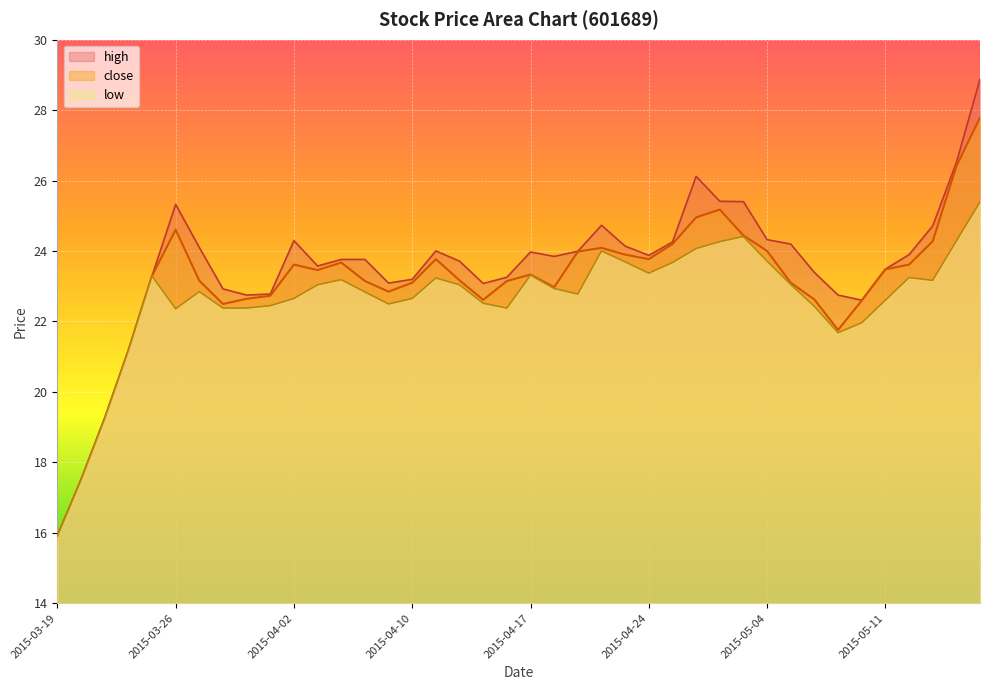

At which label does close first exceed 23?

2015-03-25